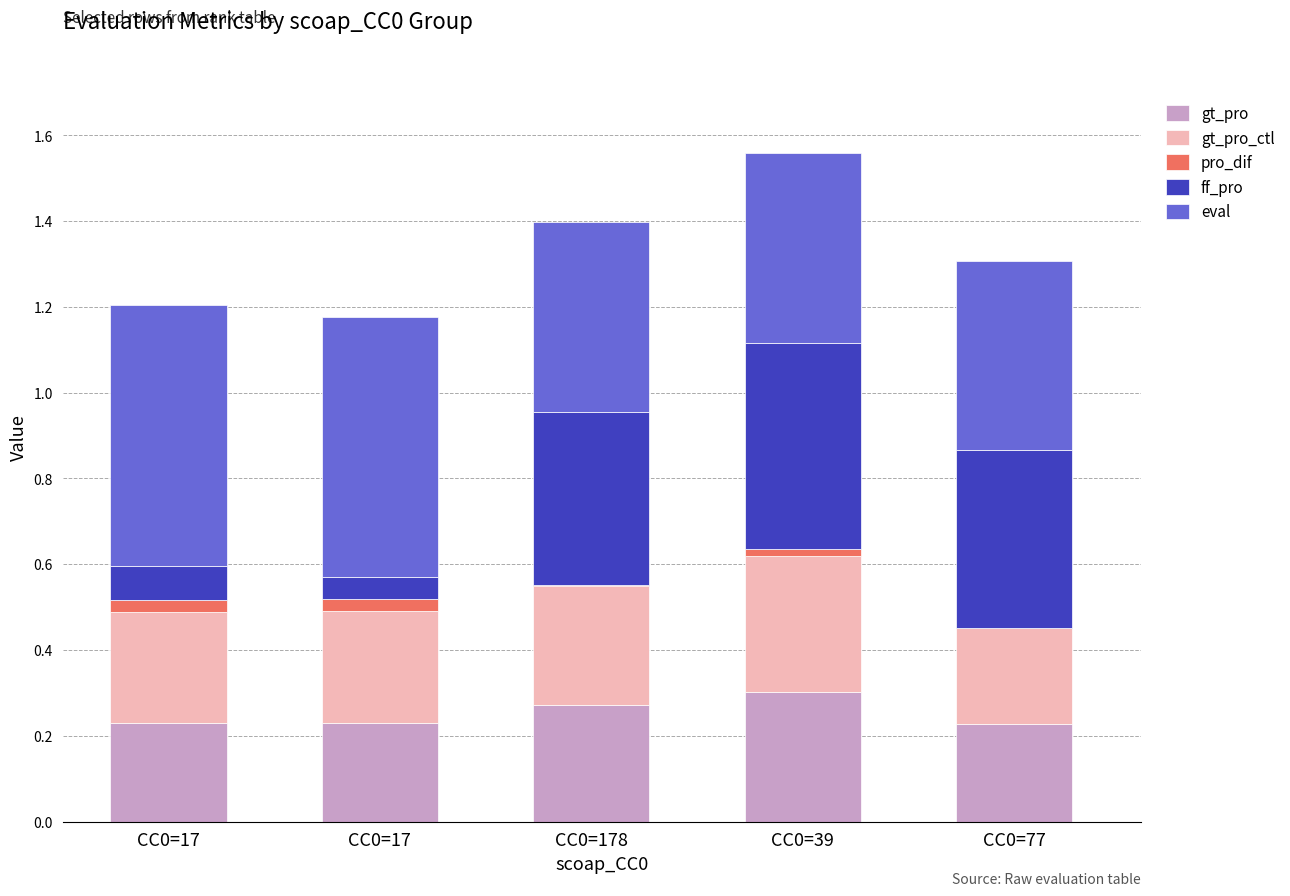

How many categories are shown in the chart?

5